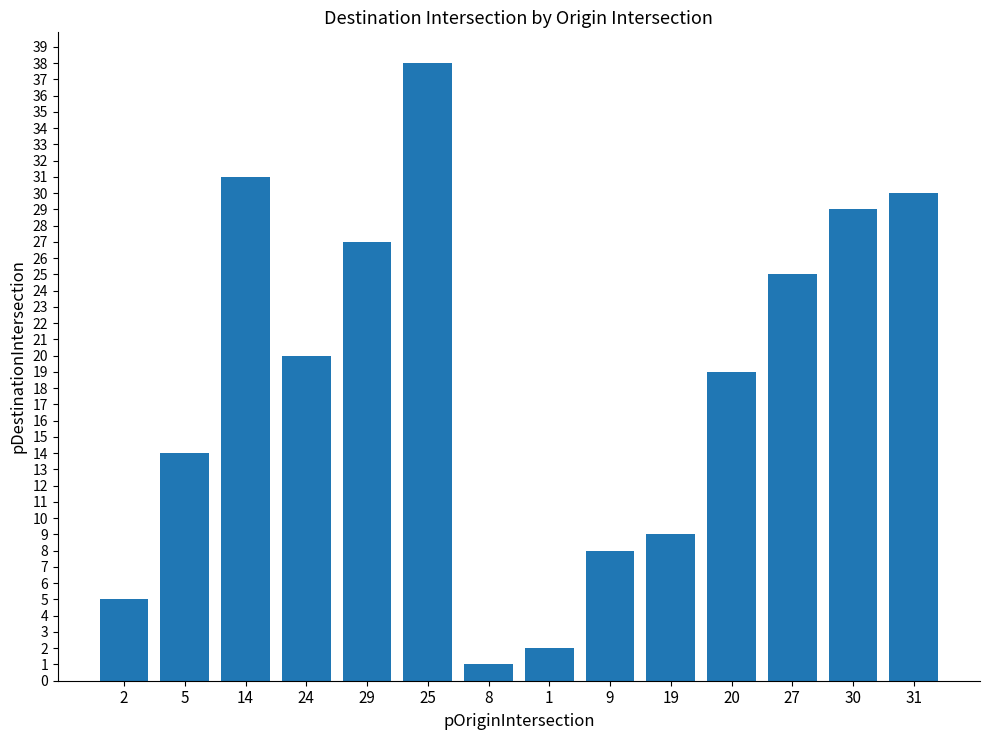

Reading left to right, what are all the values shown in this chart?

5	14	31	20	27	38	1	2	8	9	19	25	29	30